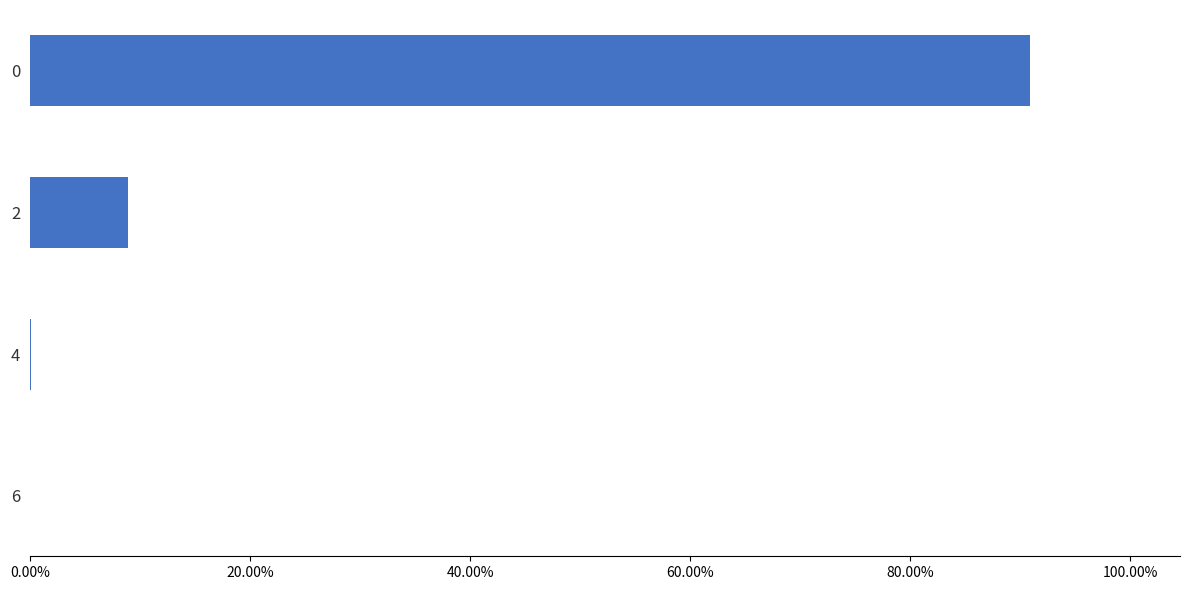

Are the bars horizontal?

Yes